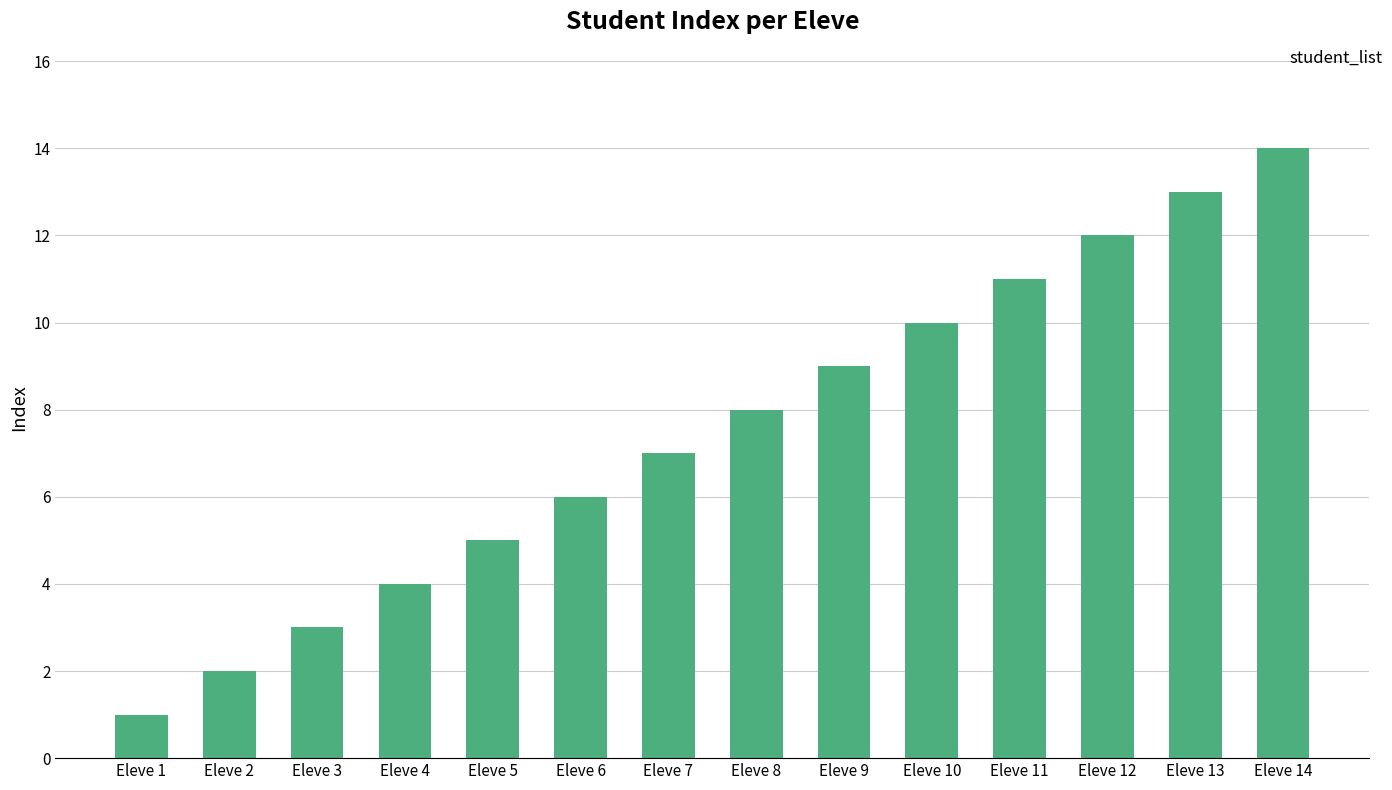

Rank the categories by value from highest to lowest.

Eleve 14, Eleve 13, Eleve 12, Eleve 11, Eleve 10, Eleve 9, Eleve 8, Eleve 7, Eleve 6, Eleve 5, Eleve 4, Eleve 3, Eleve 2, Eleve 1